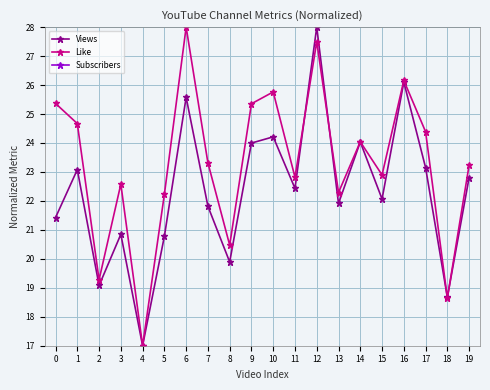

List the series in order of their peak value, highest first.

Views, Like, Subscribers